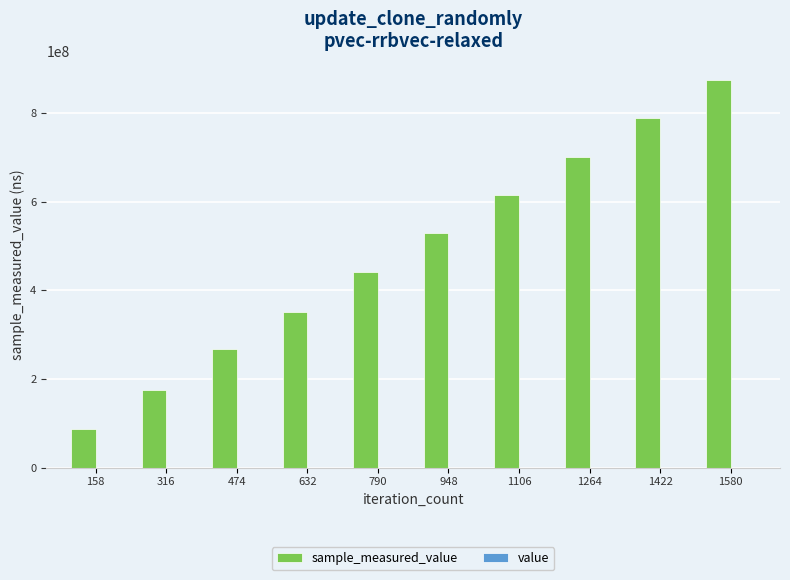

At which category is the sum across all series the highest?

1580